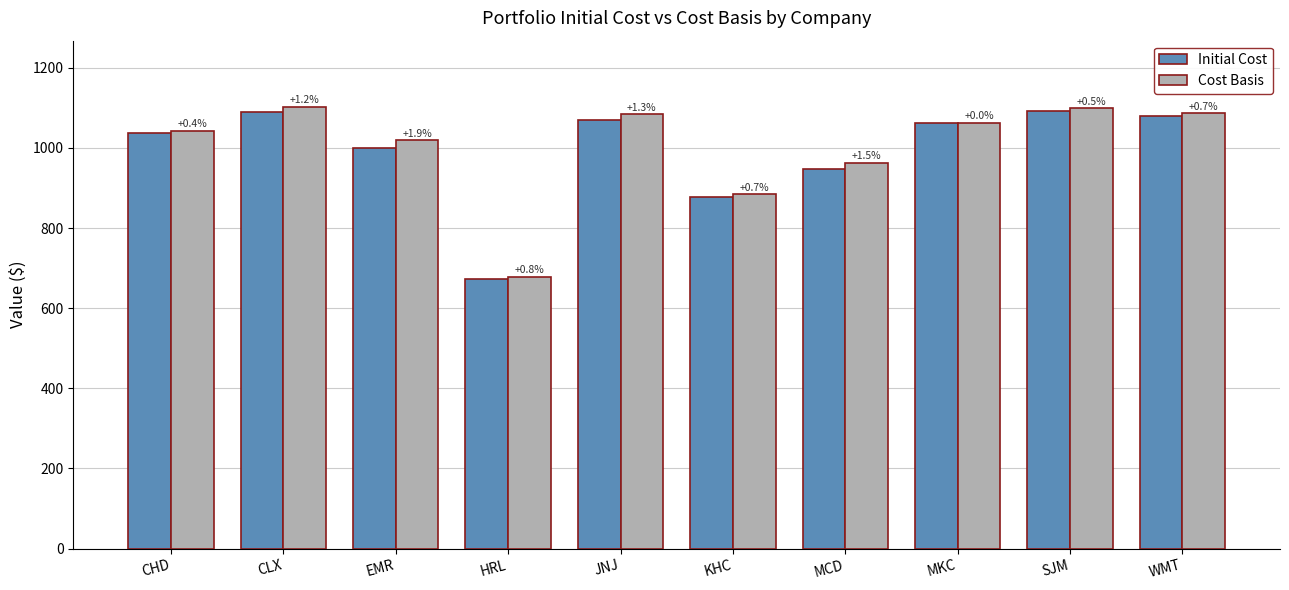

What is the smallest value displayed?

672.4